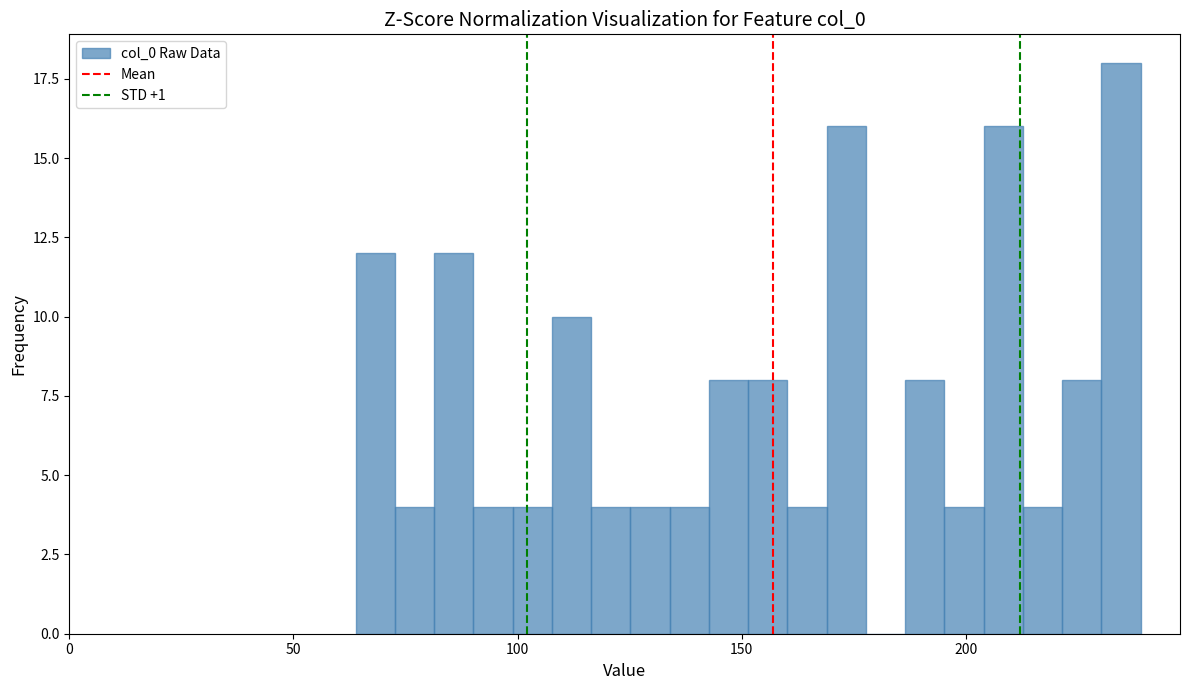

Read against the x-axis, roughly where is the centre of the tallest bar?

235